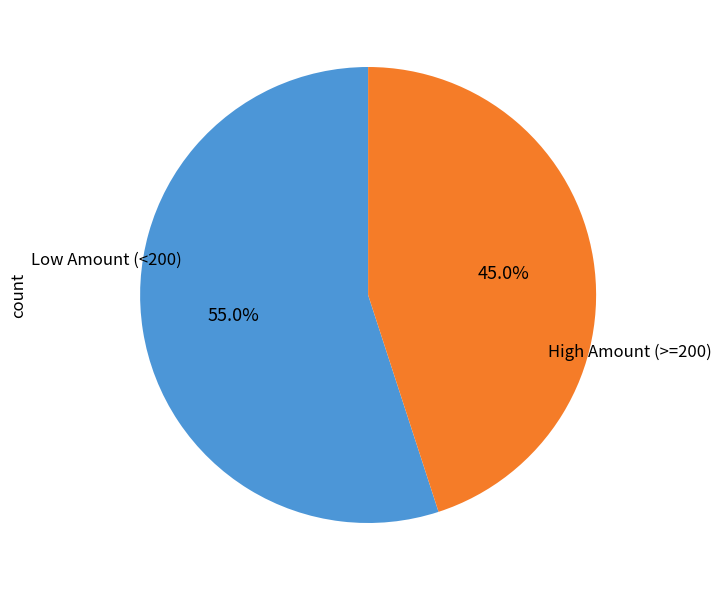

How many slices are in this pie chart?

2